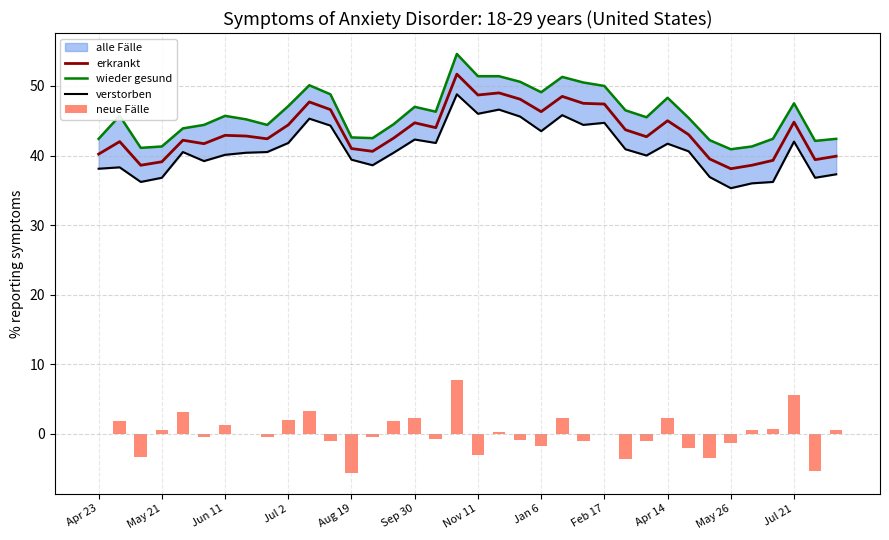

The value of erkrankt at Sep 30 is 44.7. True or false?

True